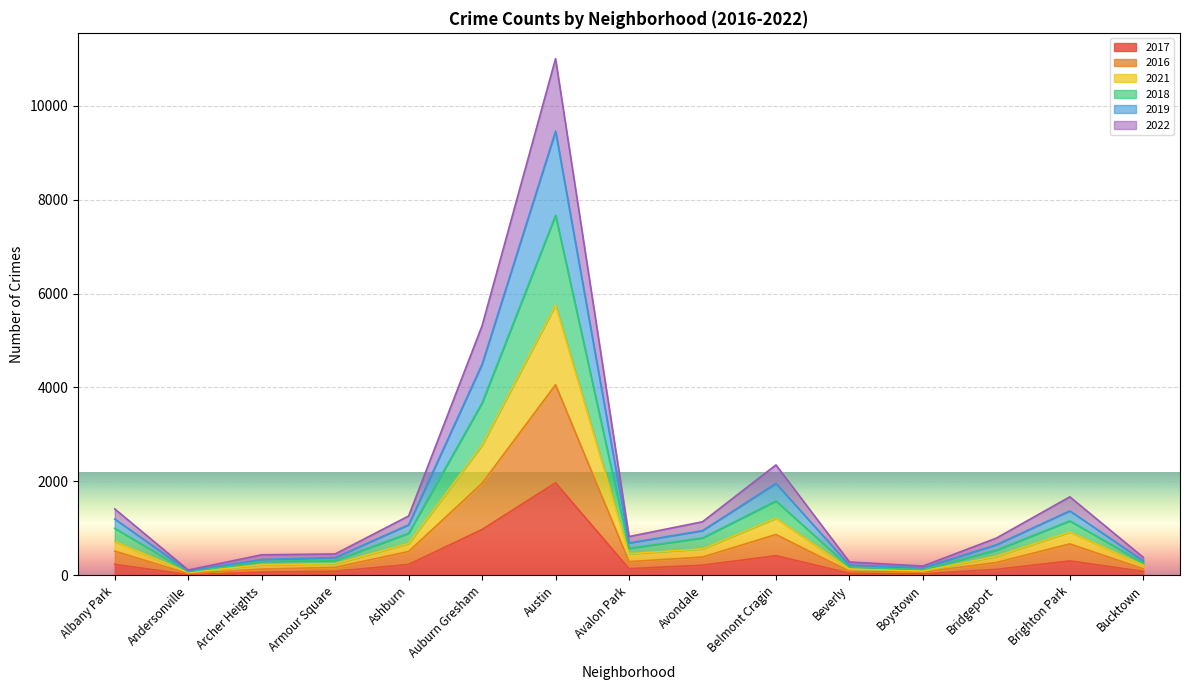

Count the number of data series in this chart.

6